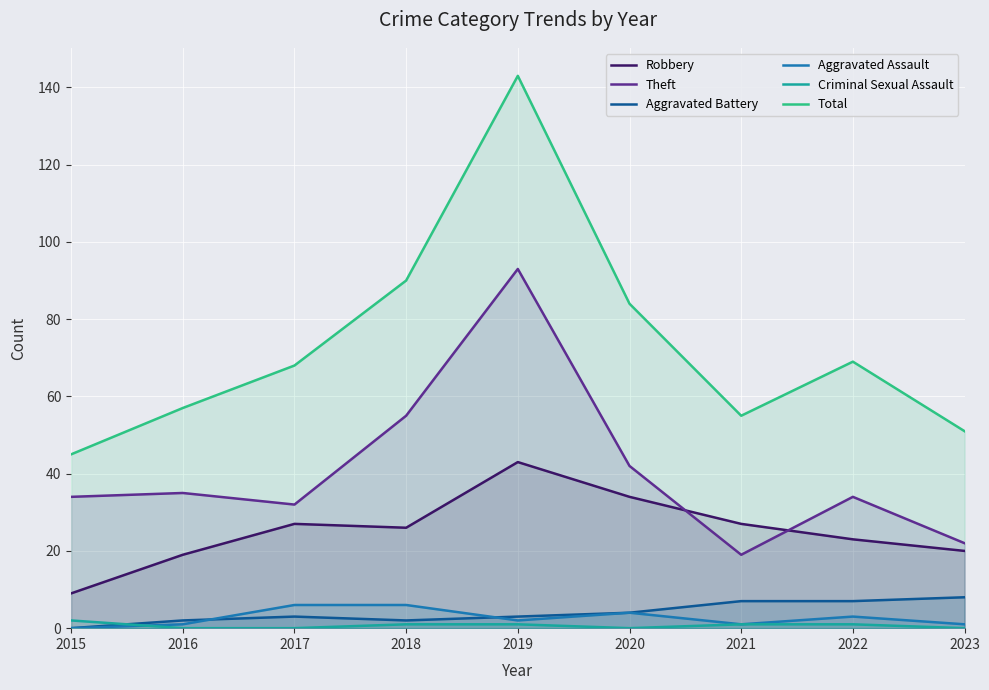

Between which two adjacent categories do Aggravated Battery and Criminal Sexual Assault first intersect?

2015 and 2016